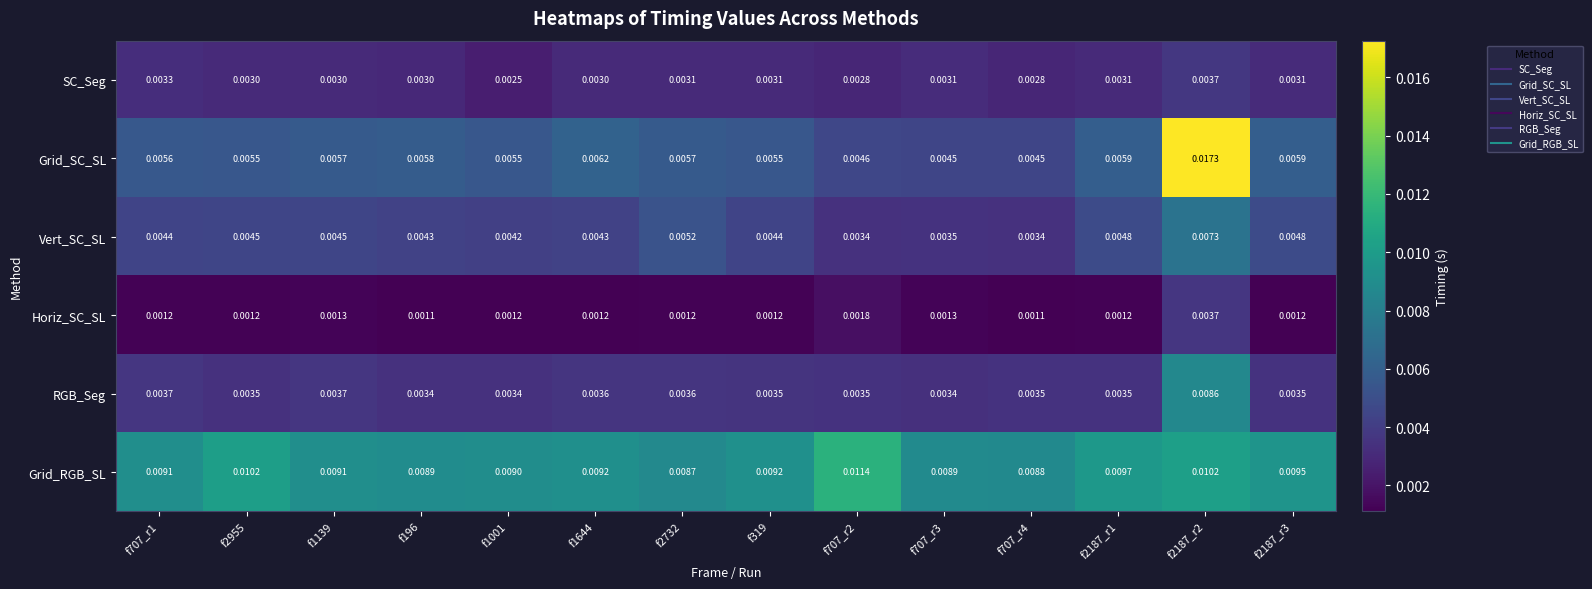

Rank the series at f2187_r3 from highest to lowest value.

Grid_RGB_SL, Grid_SC_SL, Vert_SC_SL, RGB_Seg, SC_Seg, Horiz_SC_SL